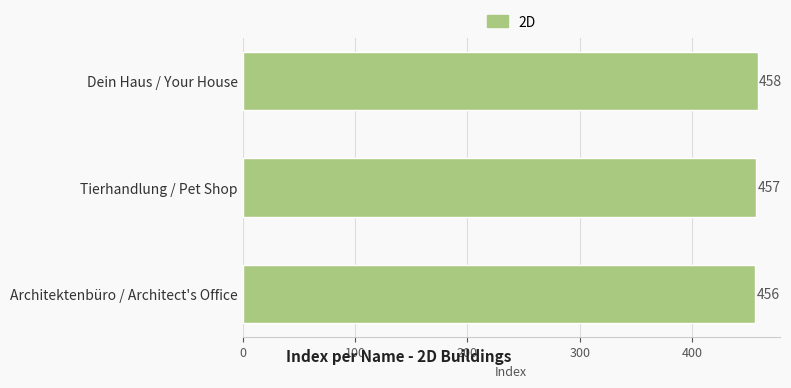

What is the sum of the values at Dein Haus / Your House and Architektenbüro / Architect's Office?

914